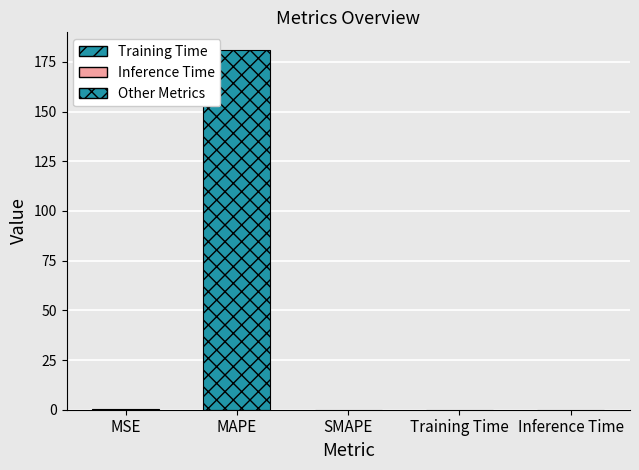

True or false: the data shows 105.2 at MAPE.

False